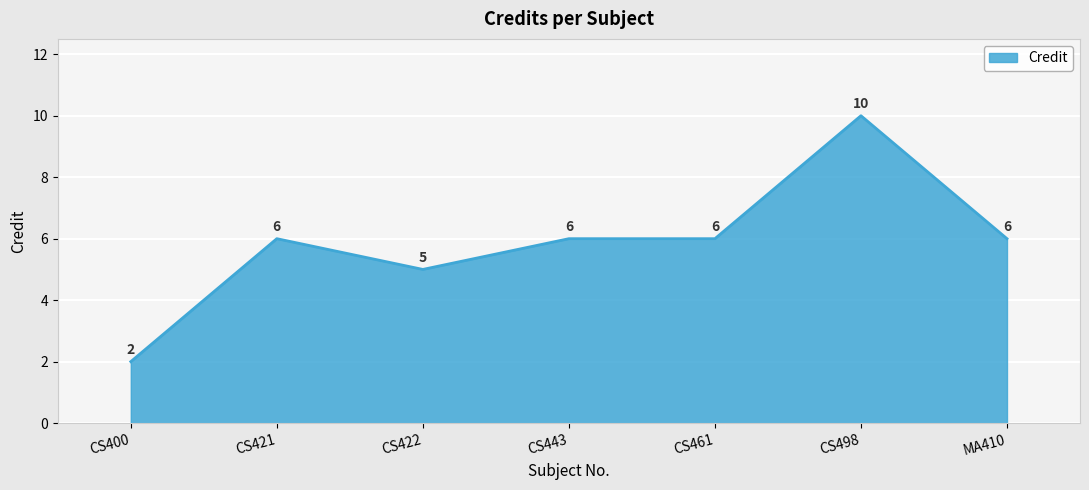

Does the chart display data point markers on the line(s)?

No